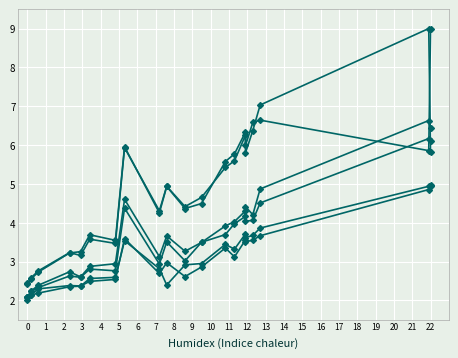

The value of col_26 at 2 is 3.4. True or false?

False